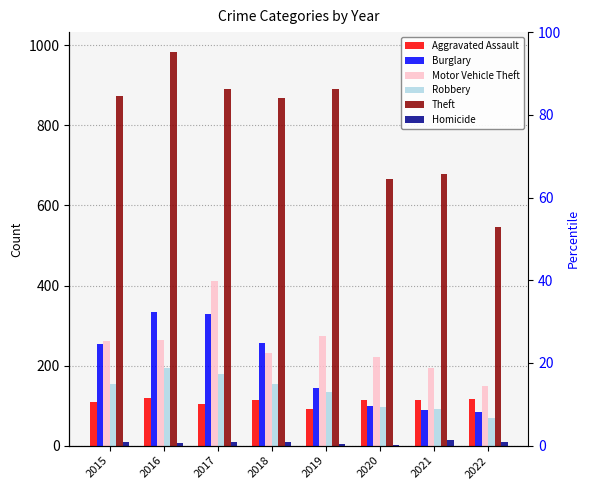

How many bars are there in each group?

6